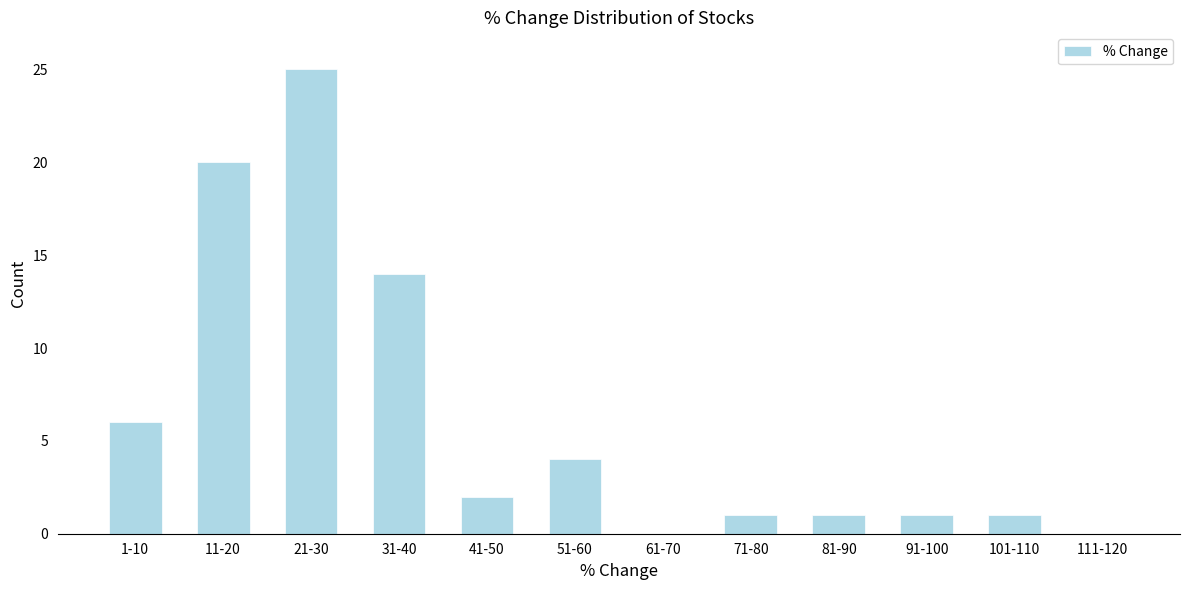

Reading left to right, what are all the values shown in this chart?

1-10=6	11-20=20	21-30=25	31-40=14	41-50=2	51-60=4	61-70=0	71-80=1	81-90=1	91-100=1	101-110=1	111-120=0